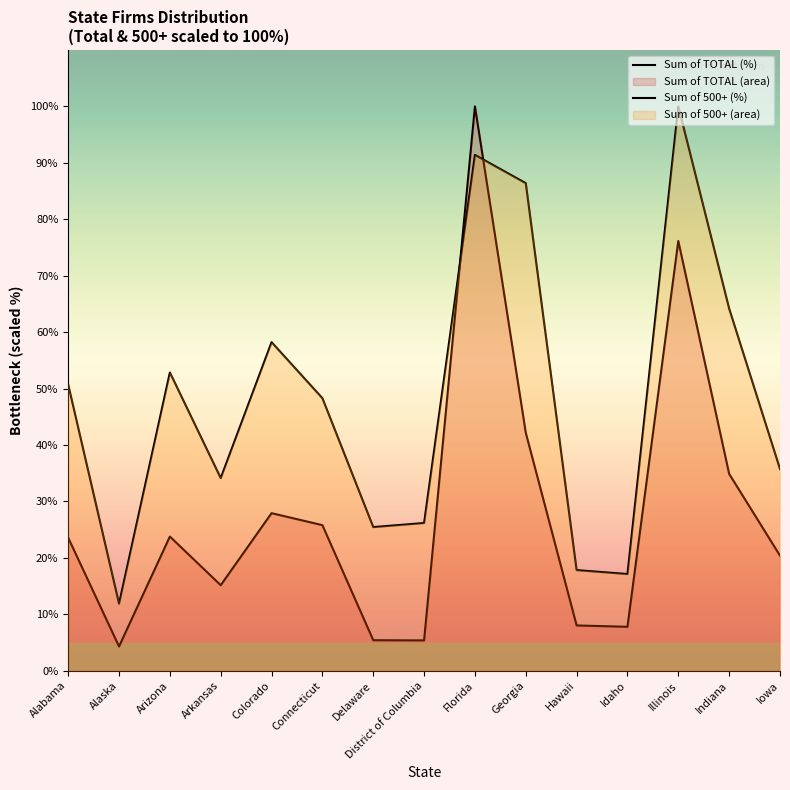

How many lines are shown in the chart?

2